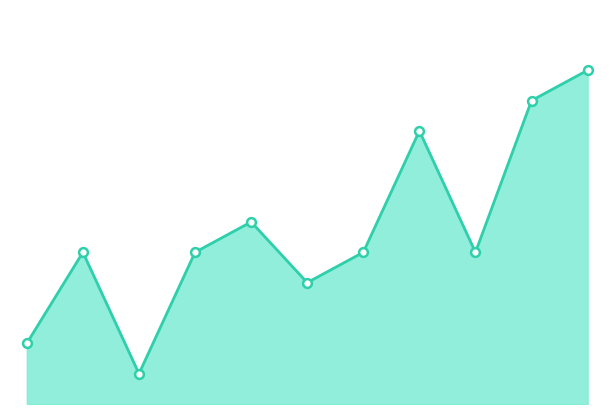

How many lines are shown in the chart?

1